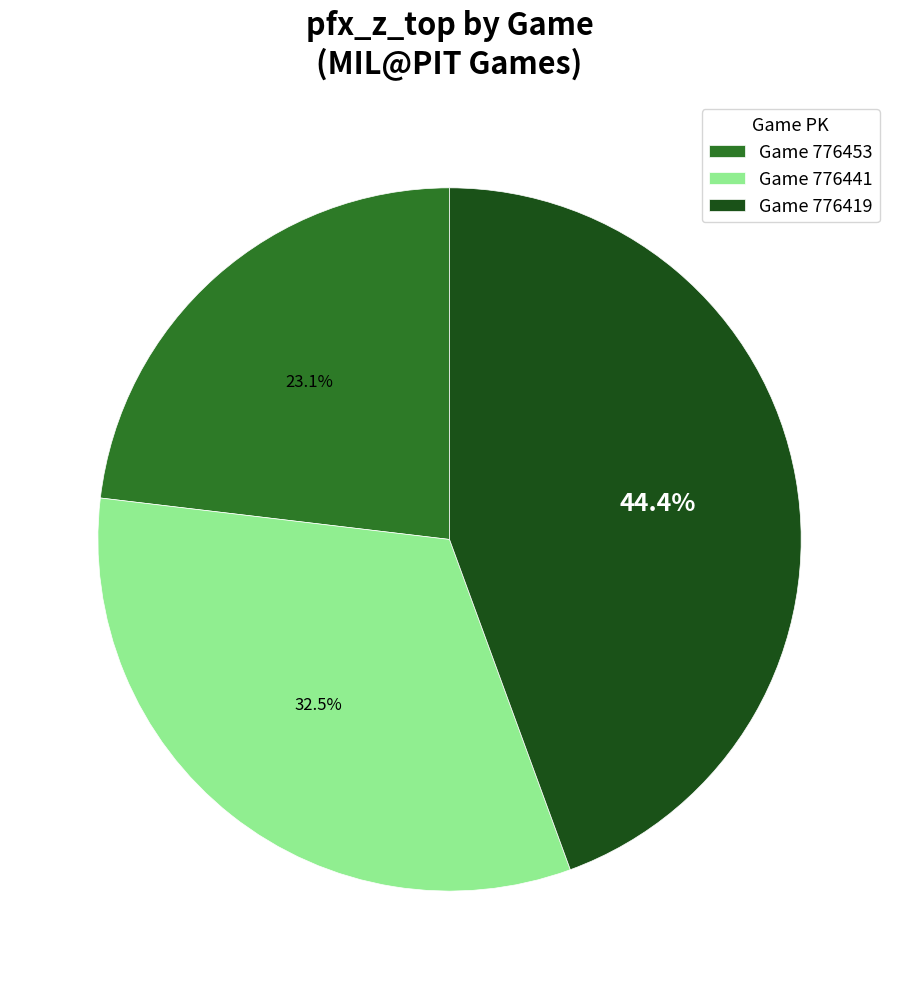

What is the largest slice in the pie chart?

Game 776419